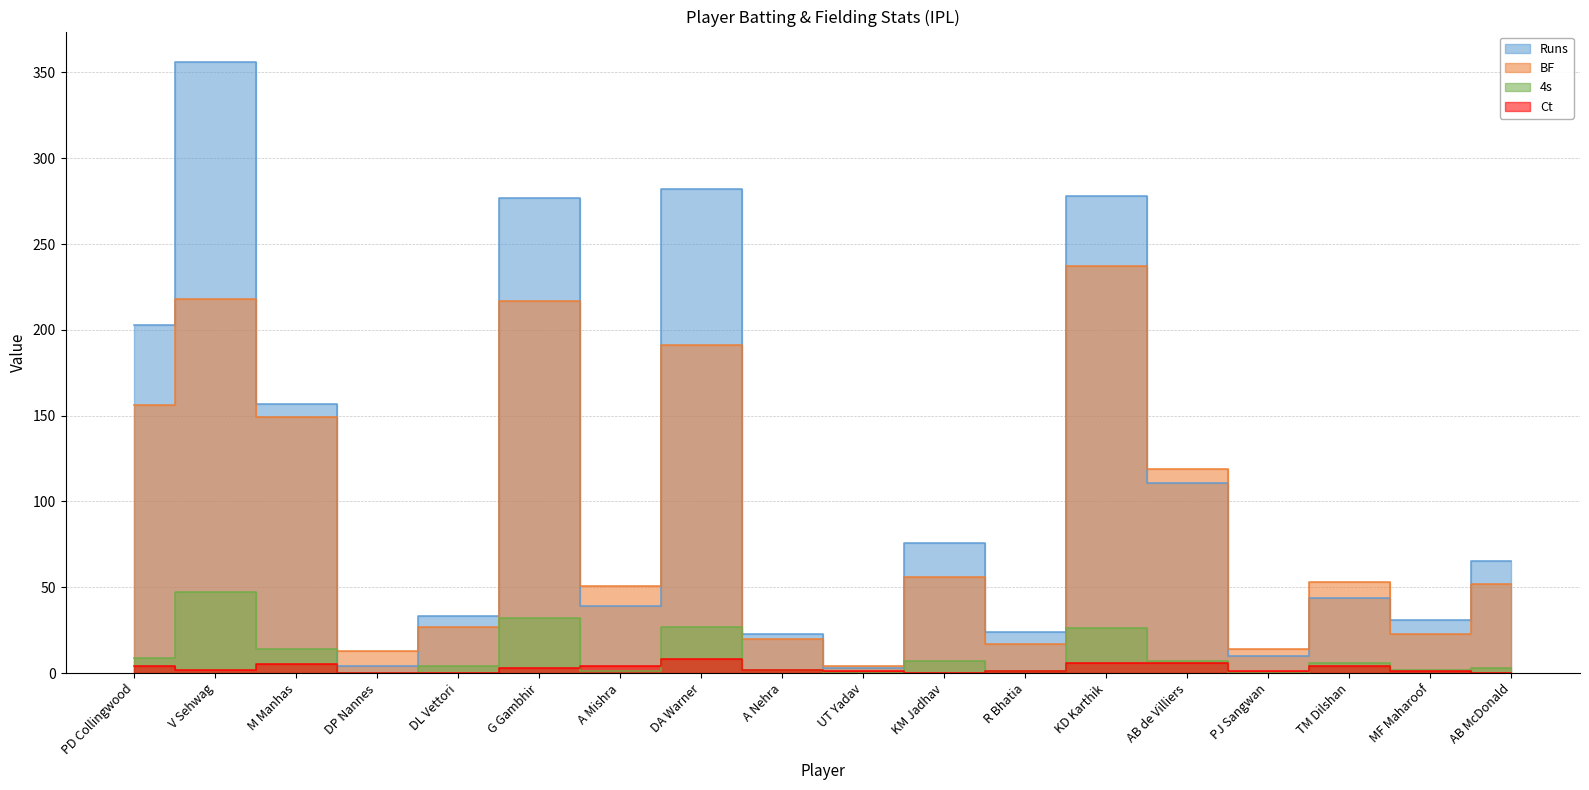

How many series are shown in this chart?

4